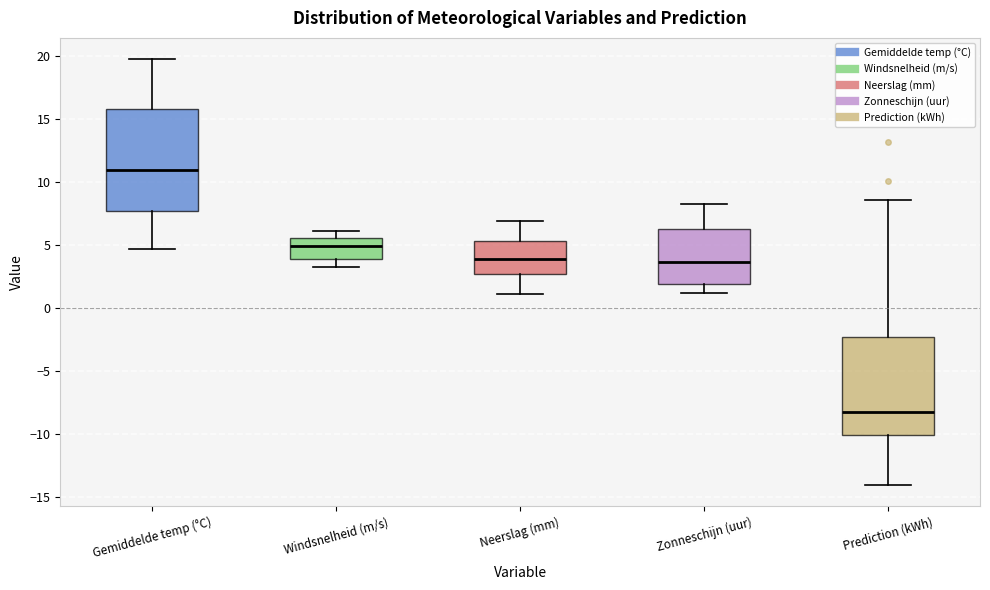

Reading left to right, read every box against the y-axis: the position of its median line, the range the box covers, and the ends of its whiskers. The values are not printed on the chart, so give them approximately, as read against the axis.

Gemiddelde temp (°C): median 11.0, box 7.5 to 16.0, whiskers 4.5 to 20.0
Windsnelheid (m/s): median 5.0, box 4.0 to 5.5, whiskers 3.0 to 6.0
Neerslag (mm): median 4.0, box 2.5 to 5.5, whiskers 1.0 to 7.0
Zonneschijn (uur): median 3.5, box 2.0 to 6.5, whiskers 1.0 to 8.0
Prediction (kWh): median -8.5, box -10.0 to -2.5, whiskers -14.0 to 8.5